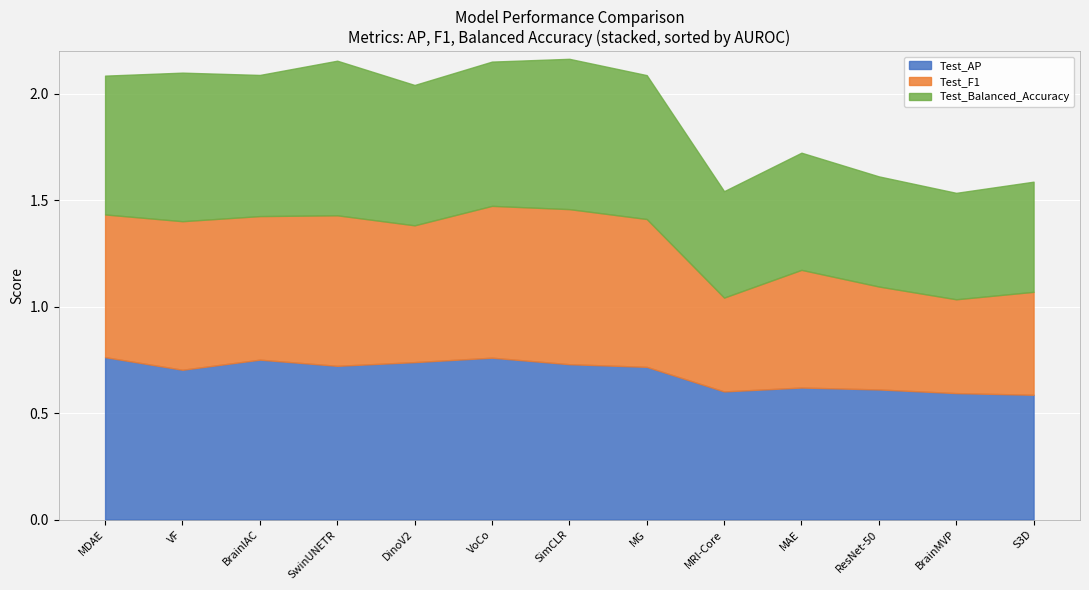

What are all the series names shown in the legend?

Test_AP, Test_F1, Test_Balanced_Accuracy